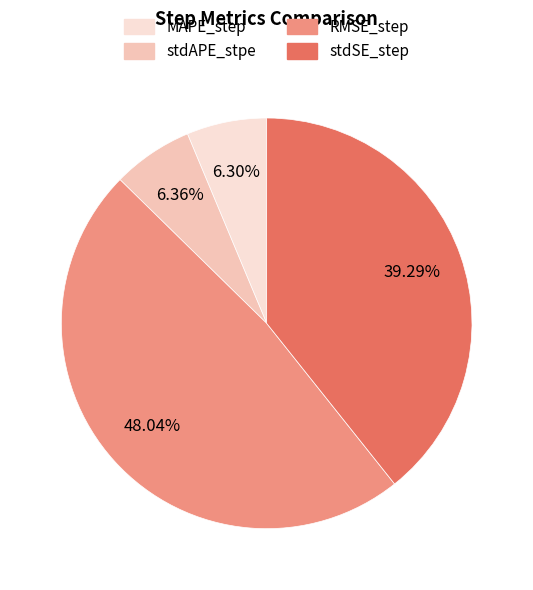

Does RMSE_step represent more than half of the total?

No